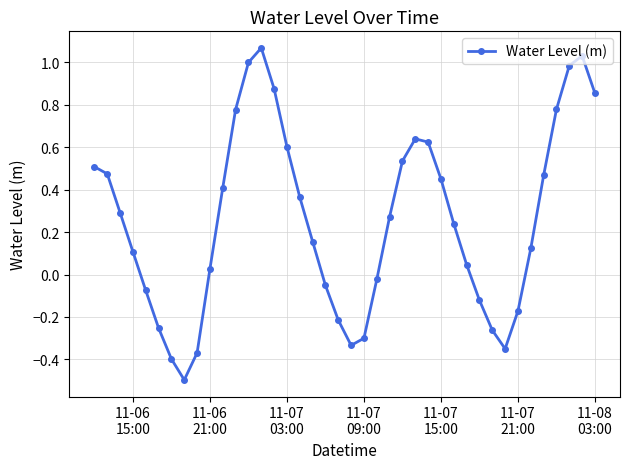

What is the sum of all values?

10.3